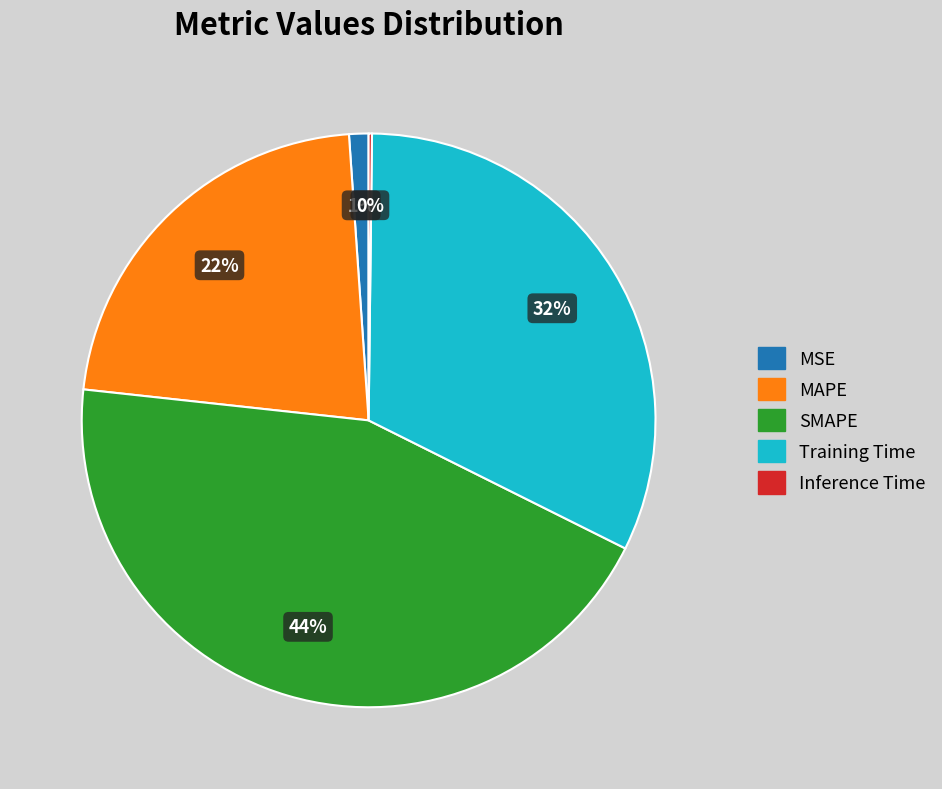

Is there a majority slice in this chart?

No